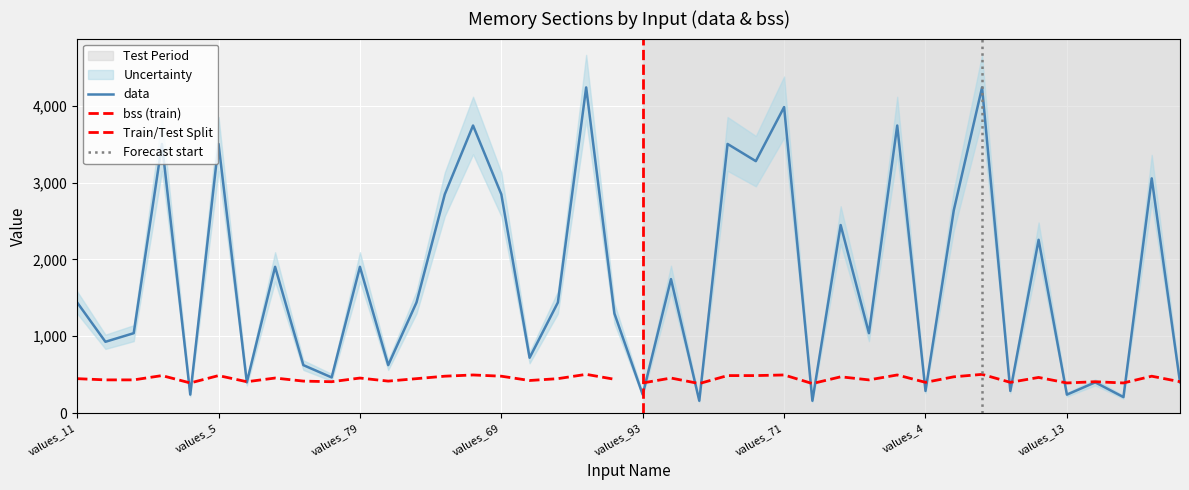

Rank the categories by value from highest to lowest.

values_33, values_77, values_71, values_68, values_22, values_38, values_5, values_26, values_48, values_31, values_6, values_69, values_32, values_7, values_42, values_70, values_79, values_24, values_11, values_87, values_45, values_15, values_12, values_50, values_19, values_1, values_23, values_78, values_72, values_40, values_41, values_66, values_4, values_91, values_81, values_93, values_13, values_55, values_25, values_76